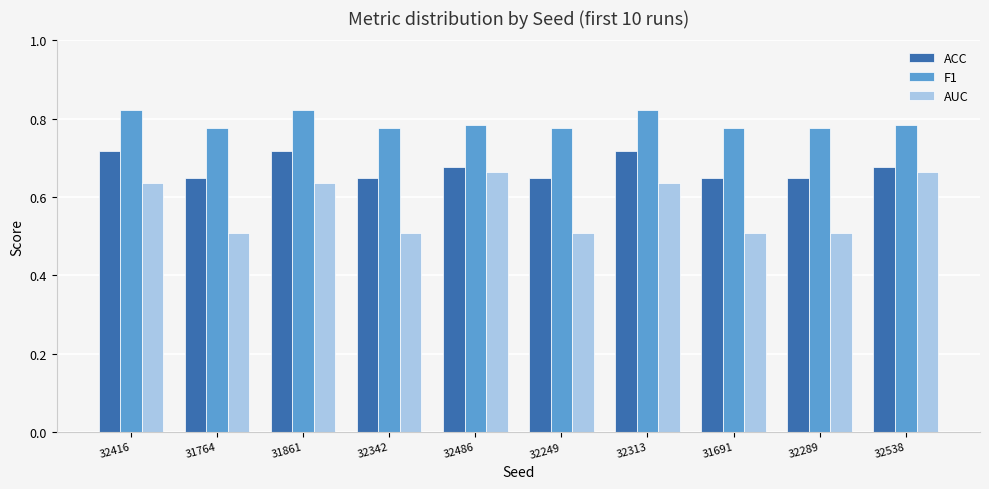

What is the sum of the ACC values at 31764 and 32313?

1.4